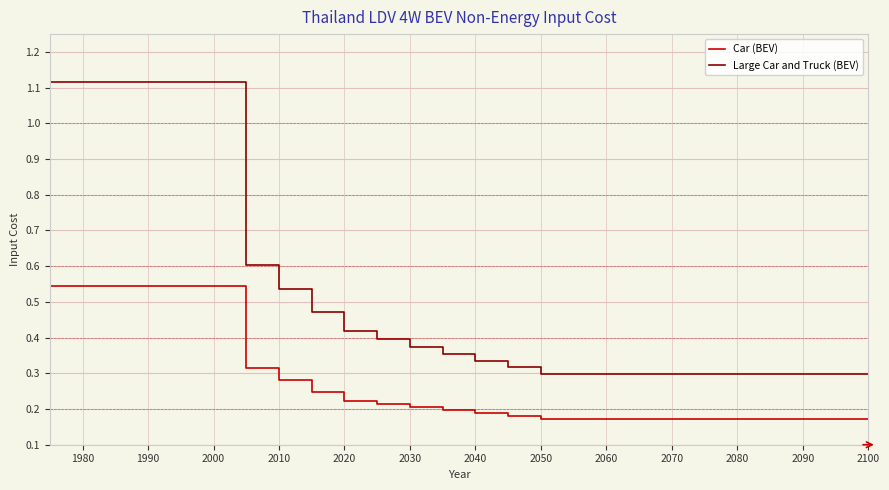

How many series are shown in this chart?

2